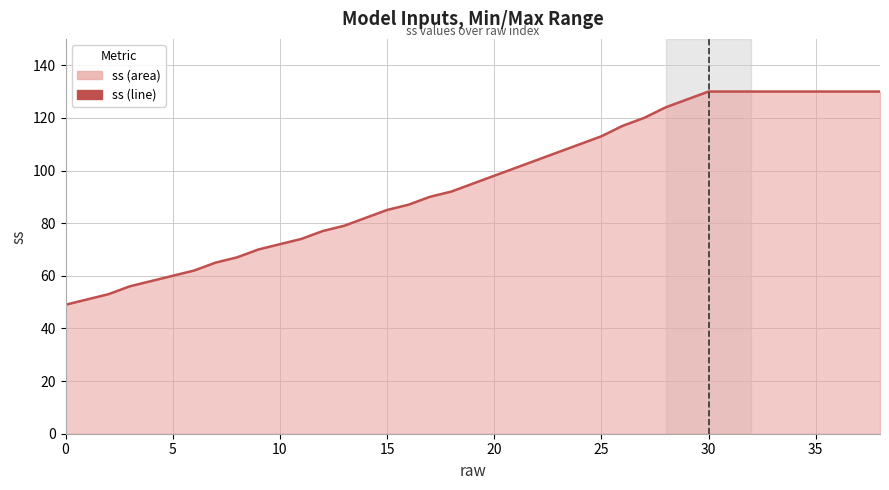

Is it true that the value at 37 is 223?

False